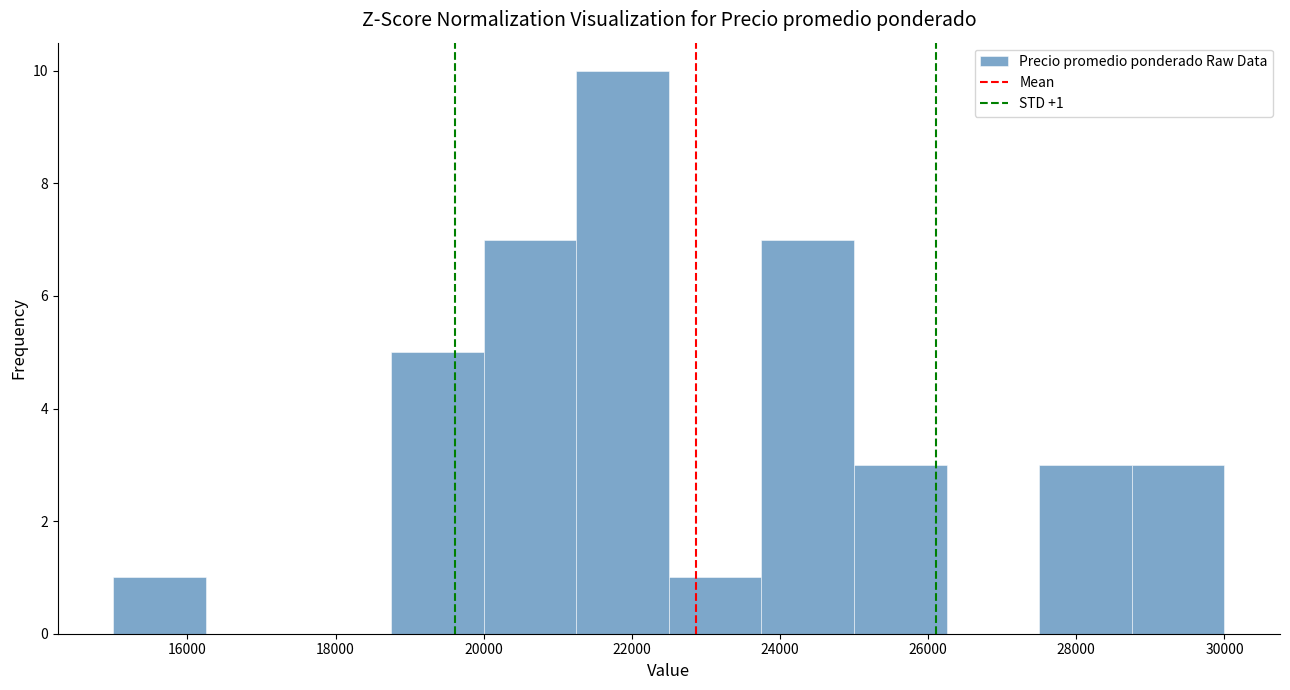

Which range on the x-axis has the tallest bar?

21250 to 22500